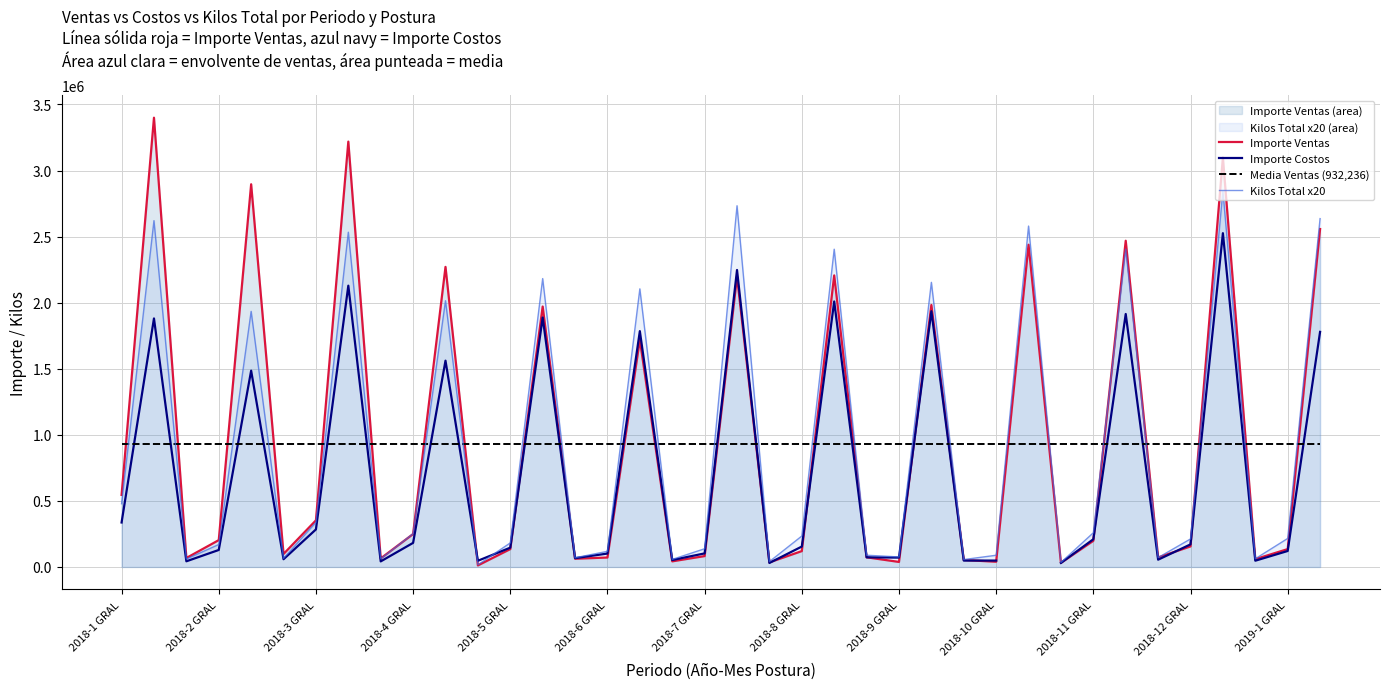

Which series has the largest total across all categories?

Importe Ventas